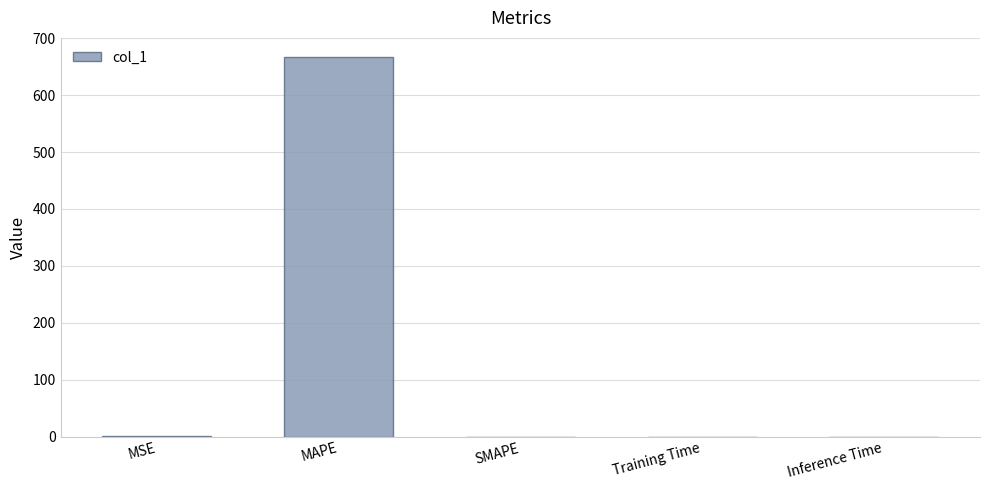

Are the bars horizontal?

No